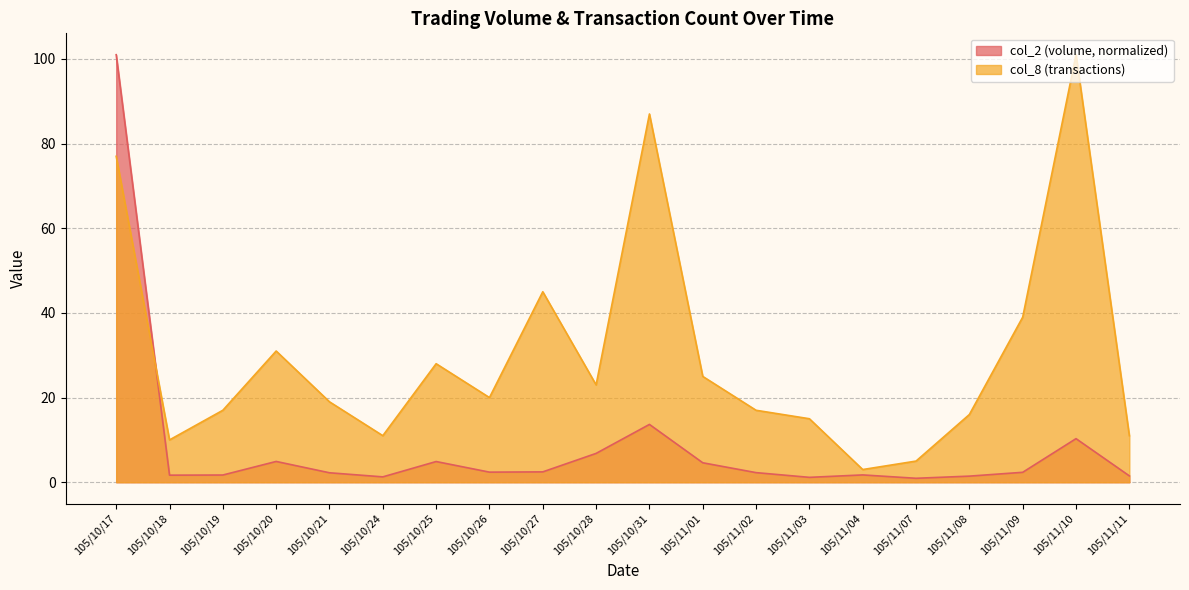

Between 105/10/26 and 105/10/27, which is larger?

105/10/27